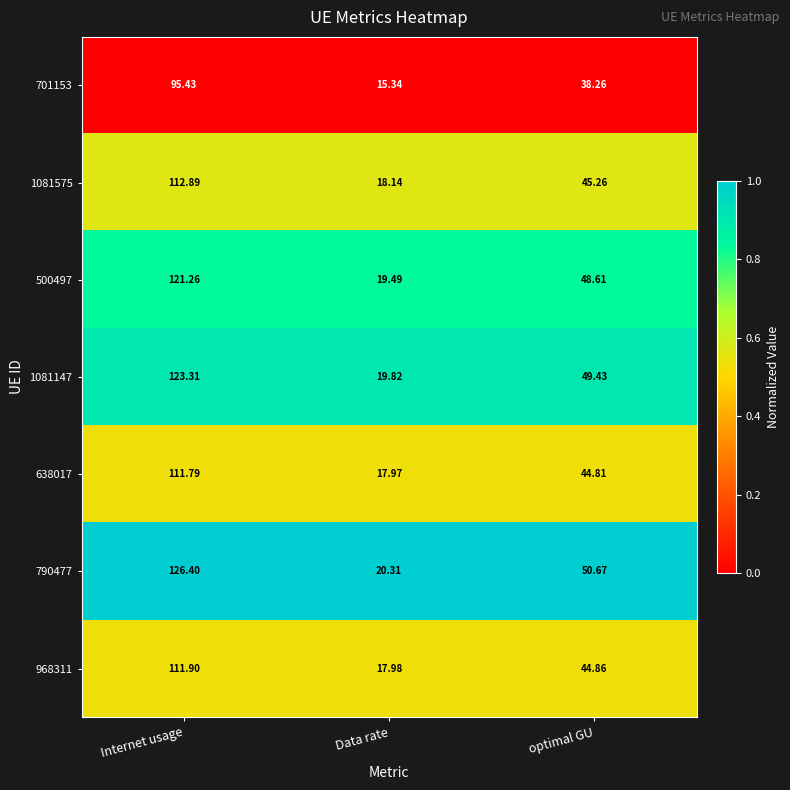

Is the value of 638017 at optimal GU greater than the value of 701153 at Internet usage?

No